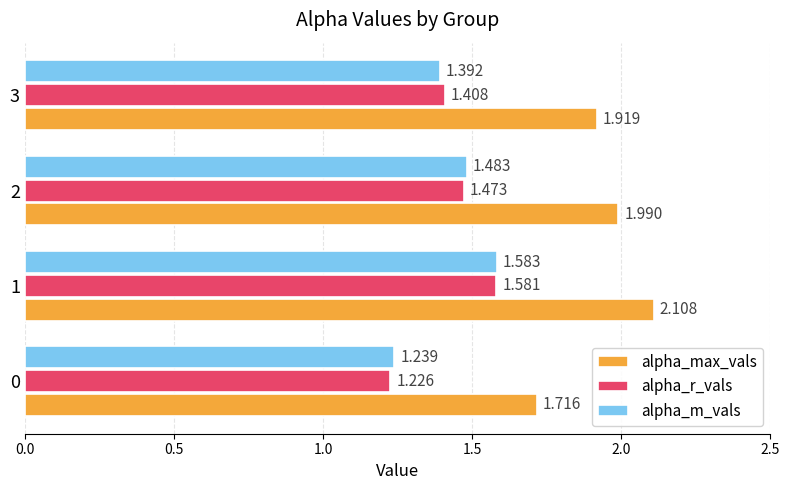

Which series has the widest spread of values?

alpha_max_vals